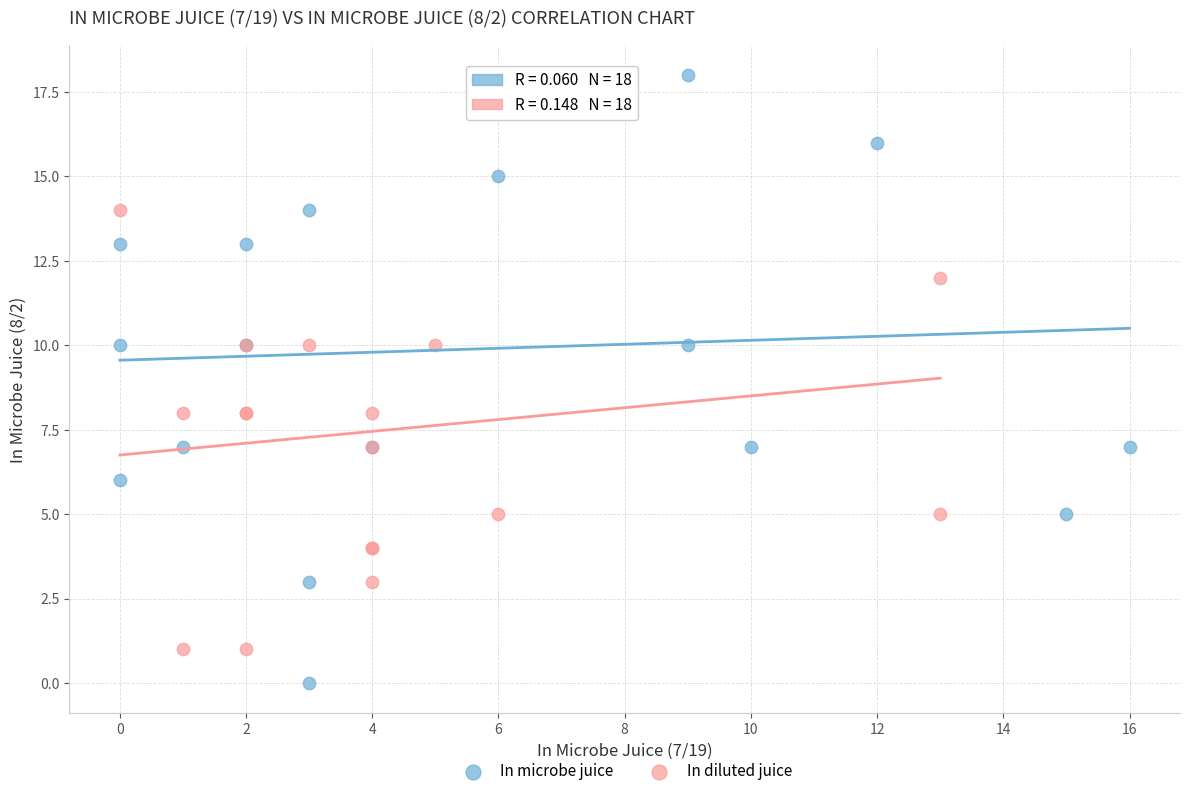

Which series contains the highest Y value?

In microbe juice